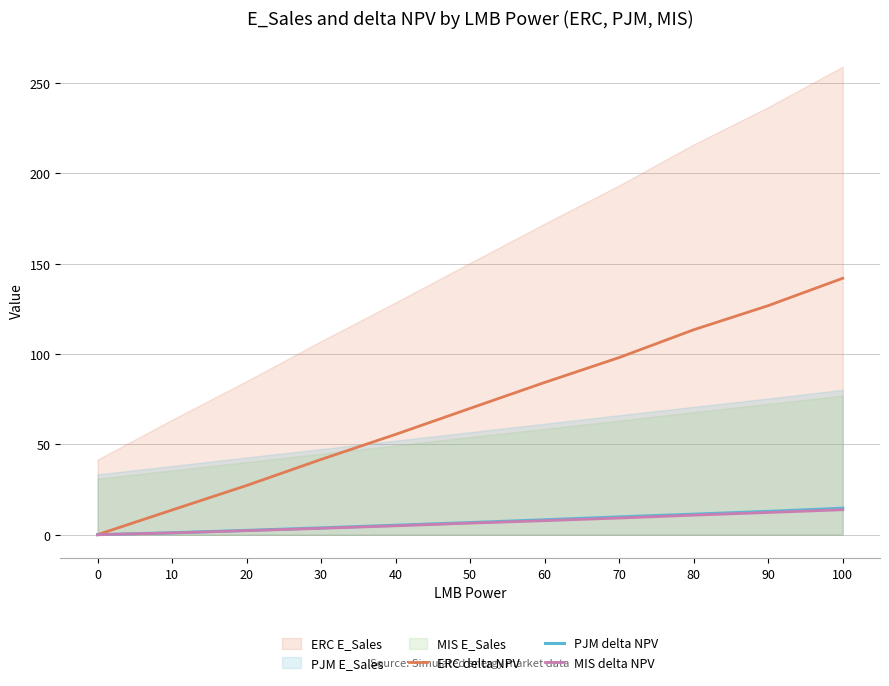

Rank the categories by PJM delta NPV value from highest to lowest.

100, 90, 80, 70, 60, 50, 40, 30, 20, 10, 0